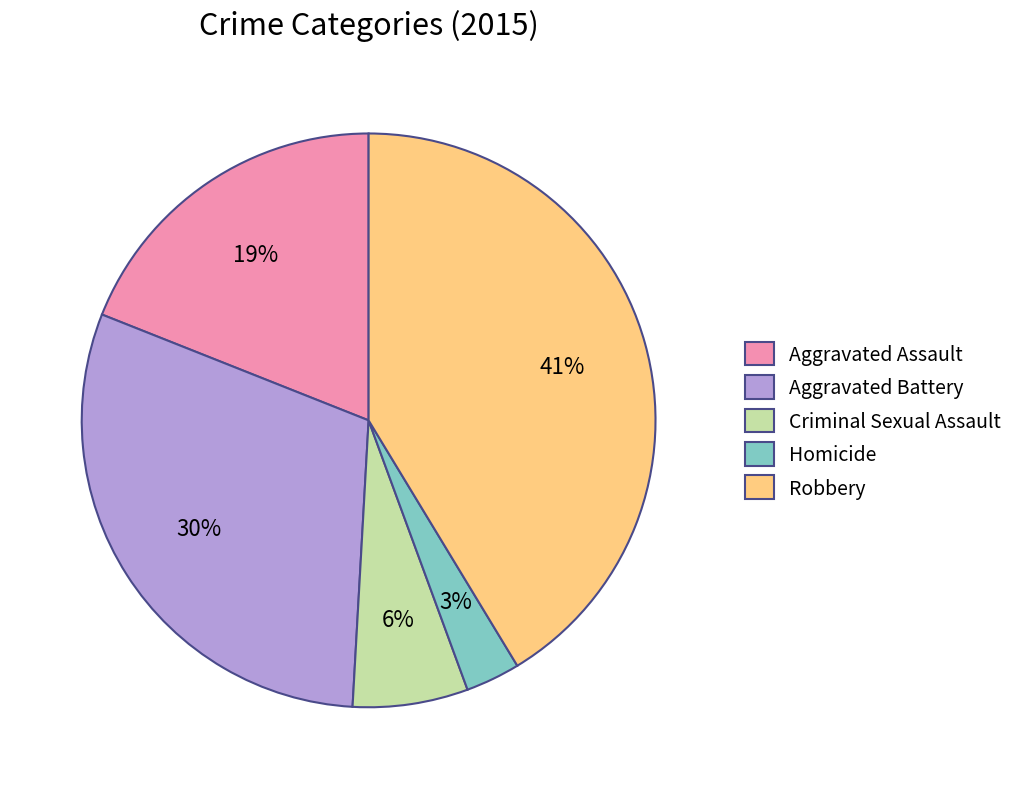

How many segments does this pie chart have?

5